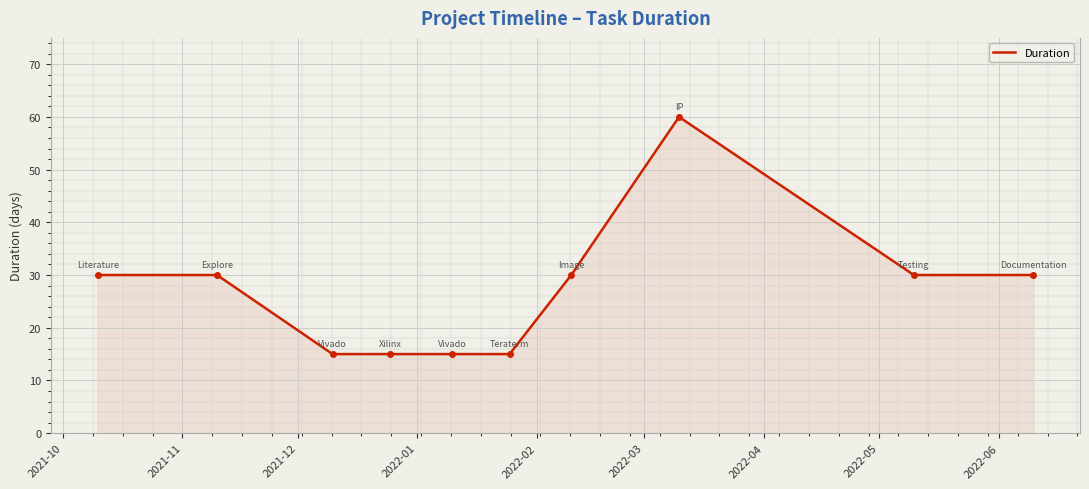

What is the smallest value displayed?

15